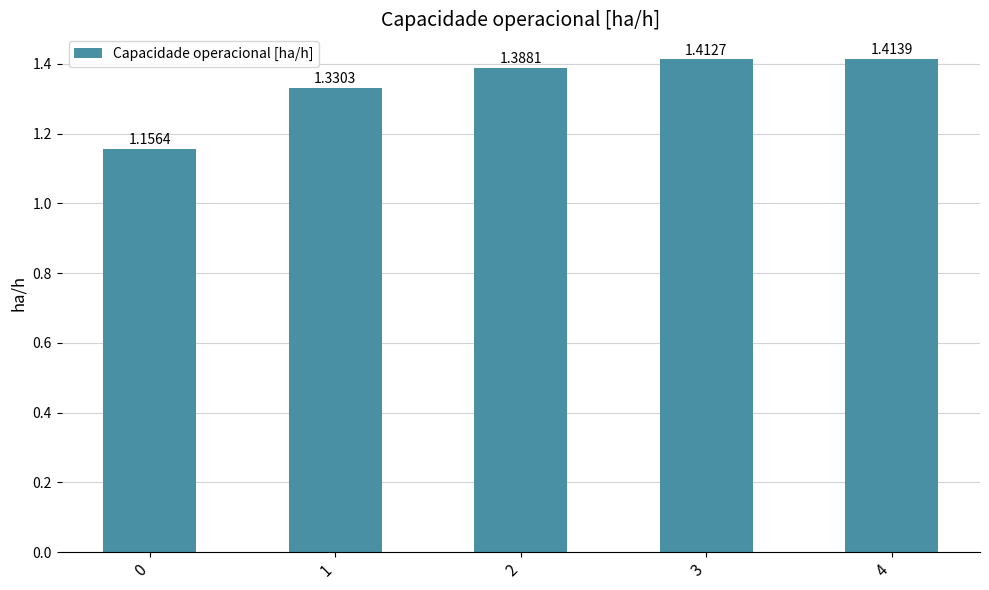

Which label corresponds to the largest value in the chart?

4